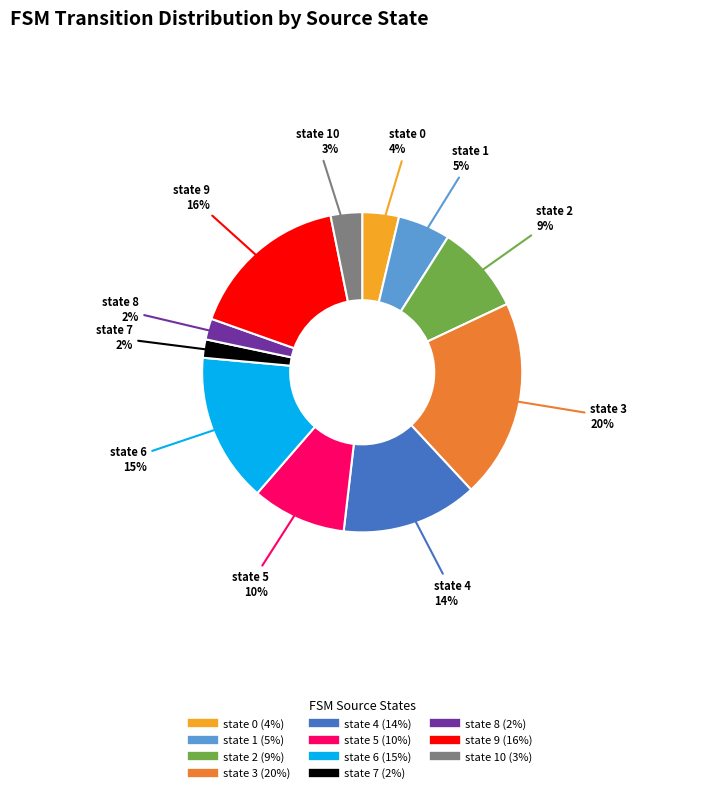

Is there a majority slice in this chart?

No